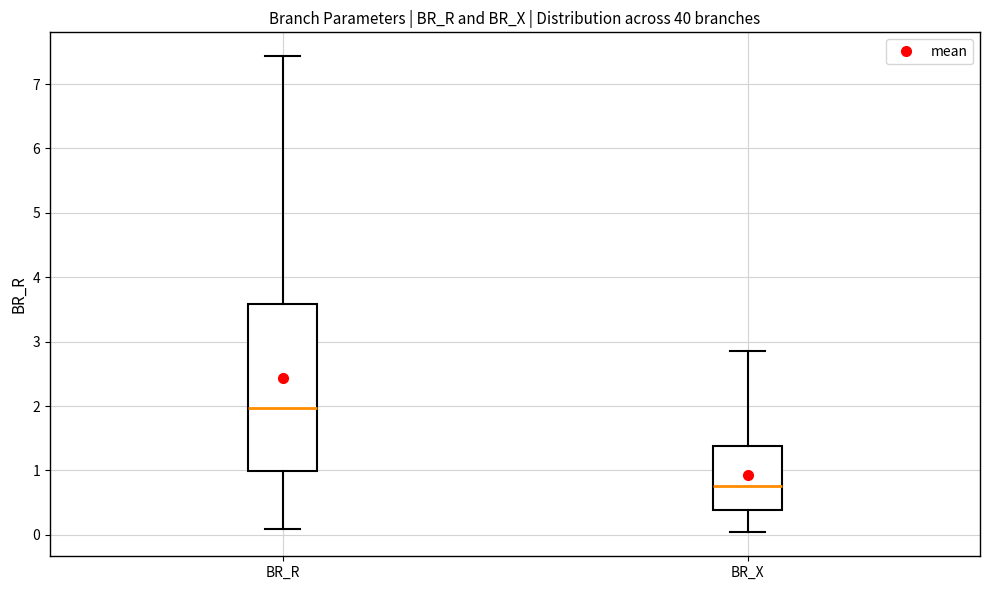

Reading left to right, transcribe this box plot: for each box, give where its median line is, the range the box spans, and where its two whiskers end, as read against the y-axis. The values are not printed on the chart, so give them approximately, as read against the axis.

BR_R: median 2.0, box 1.0 to 3.6, whiskers 0.1 to 7.4
BR_X: median 0.8, box 0.4 to 1.4, whiskers 0.0 to 2.9